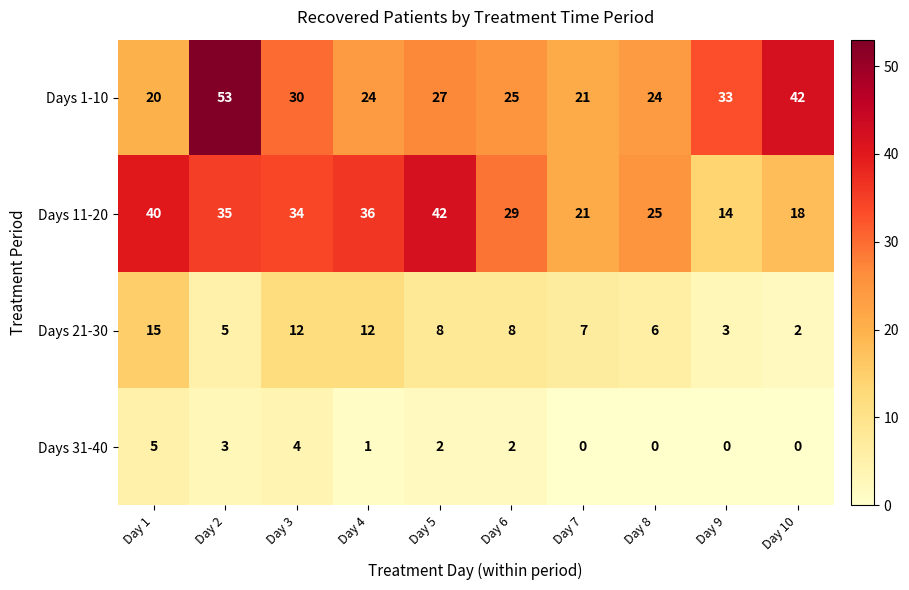

Count the number of data series in this chart.

4